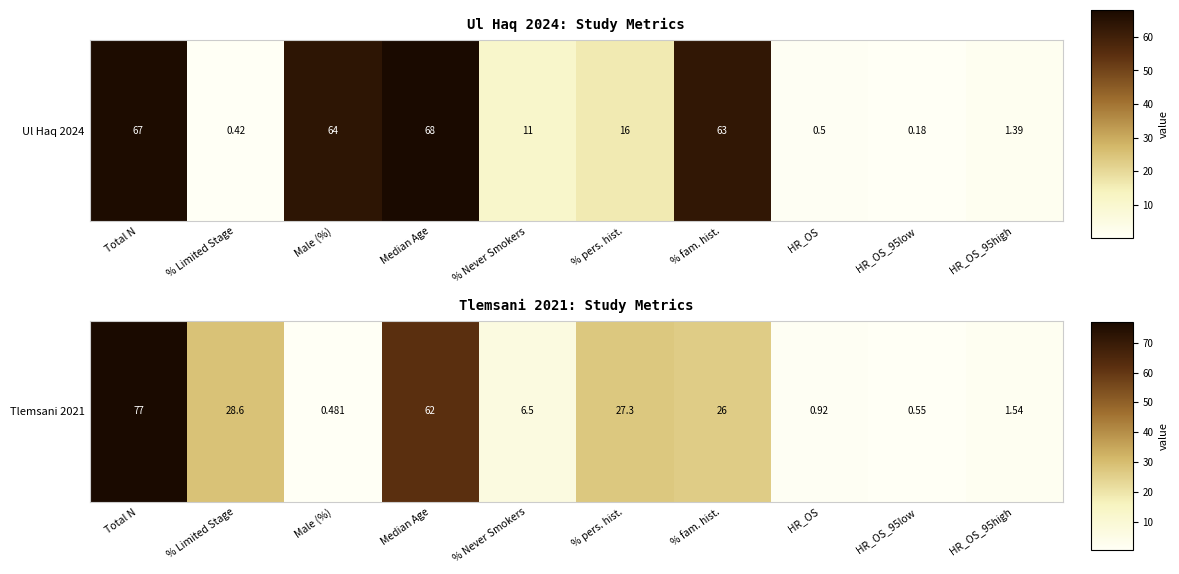

At which label is the value closest to 0?

Male (%)